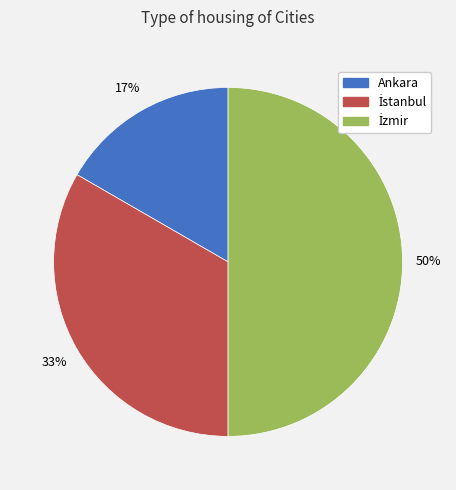

Which slice is the smallest?

Ankara